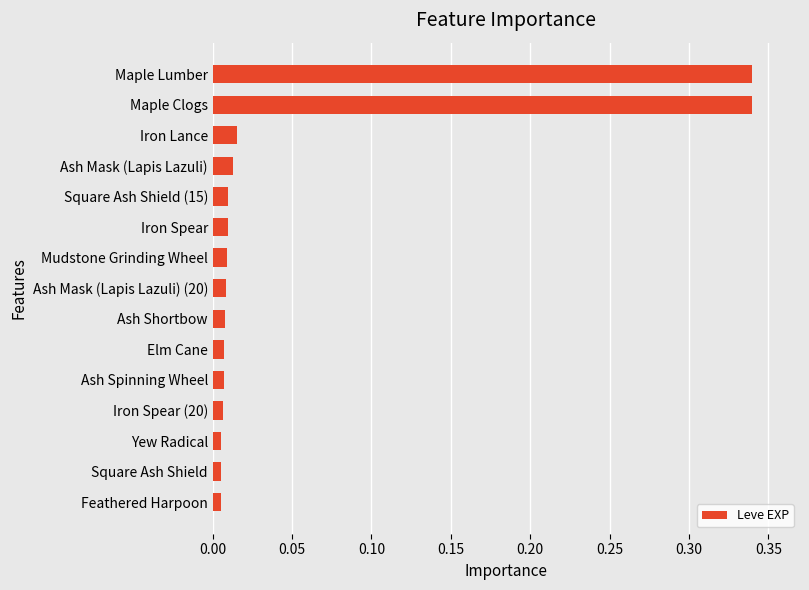

Between Maple Lumber and Iron Spear, which is larger?

Maple Lumber